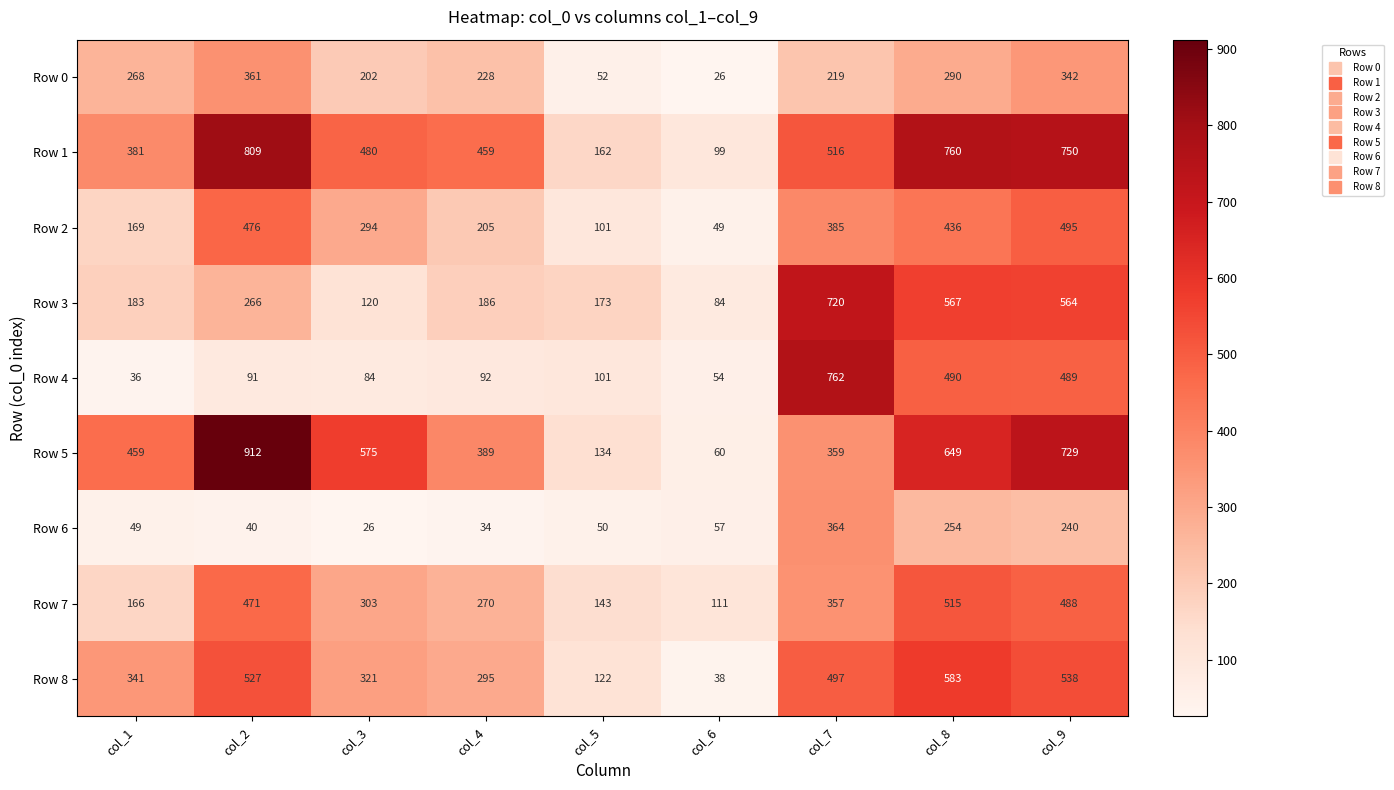

What is the greatest value displayed?

912